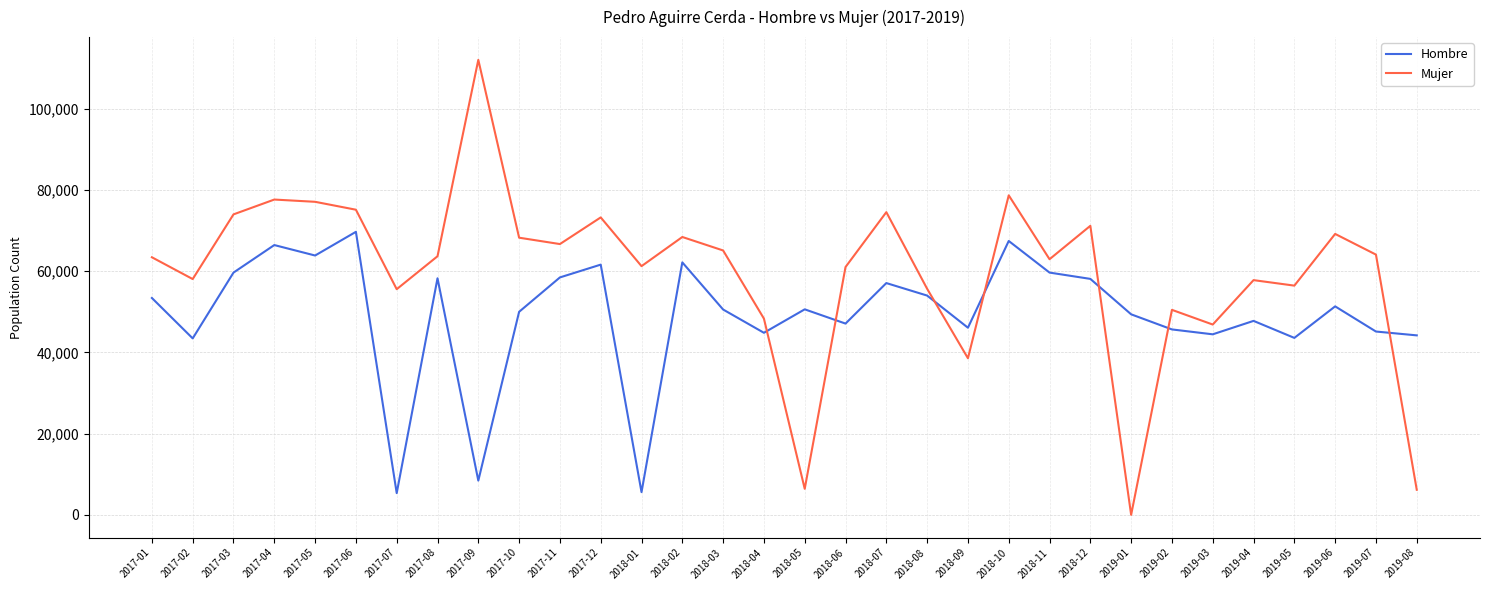

Which series changed the most between 2017-01 and 2019-04?

Hombre